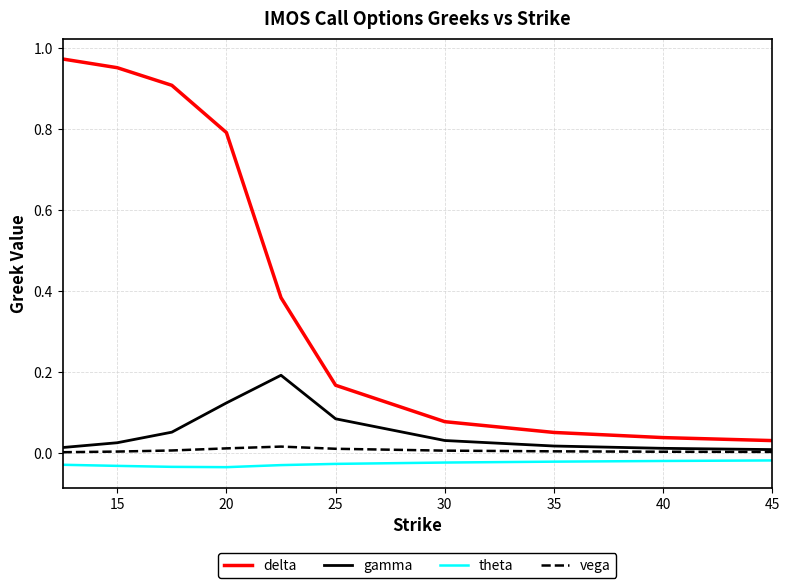

Does the chart have visible grid lines?

Yes